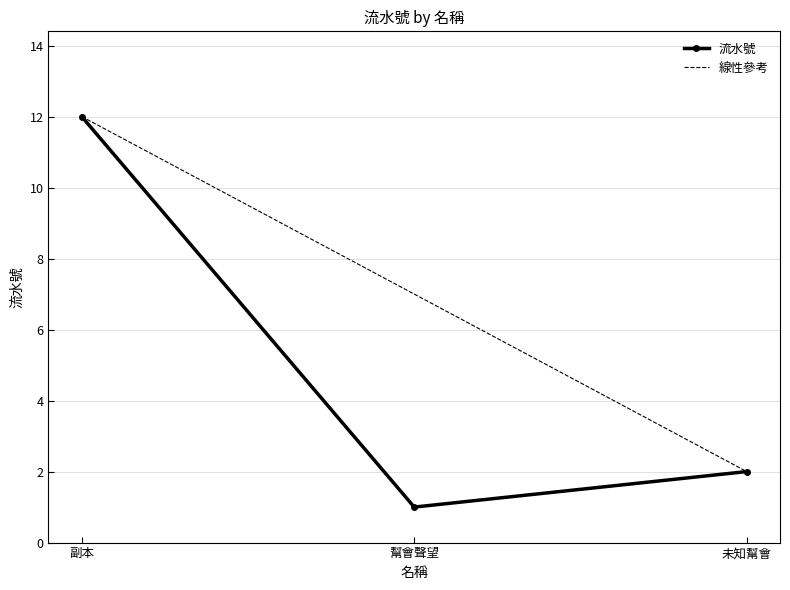

At which category is the sum across all series the highest?

副本